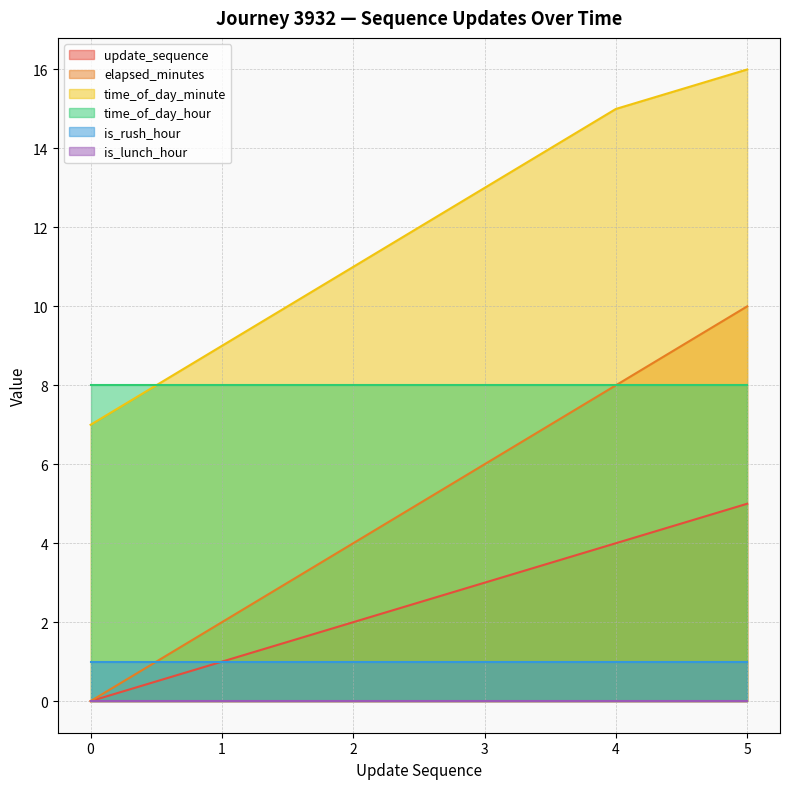

Between 4 and 1, which is larger?

4